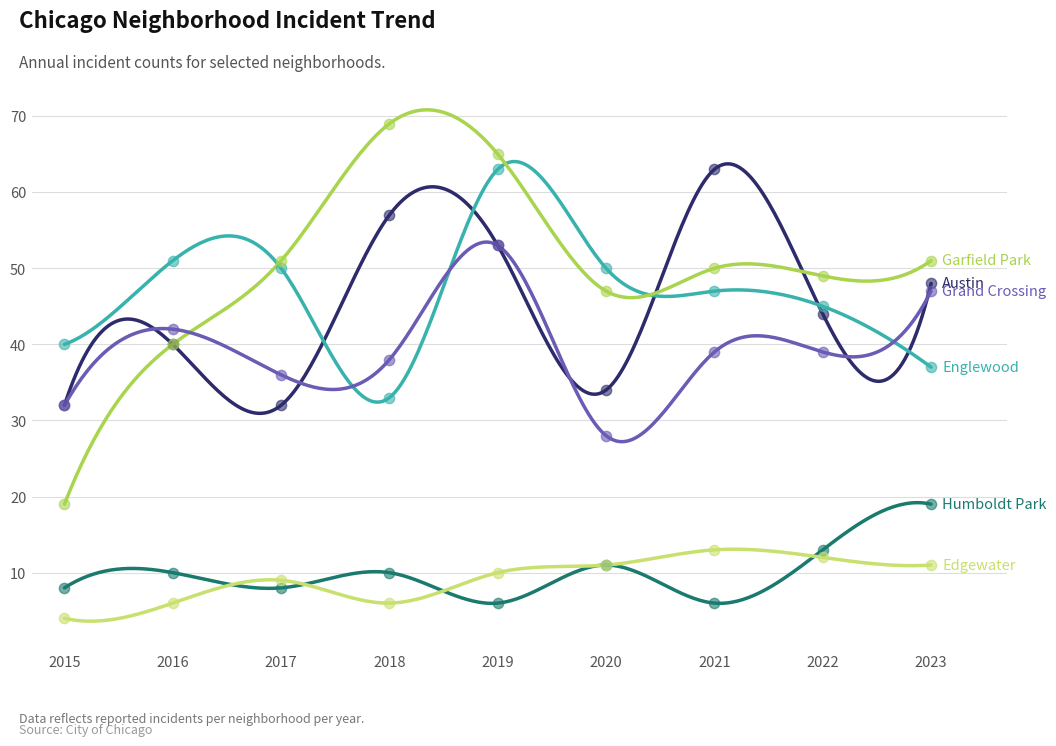

Is the value of Austin at 2021 greater than the value of Humboldt Park at 2021?

Yes